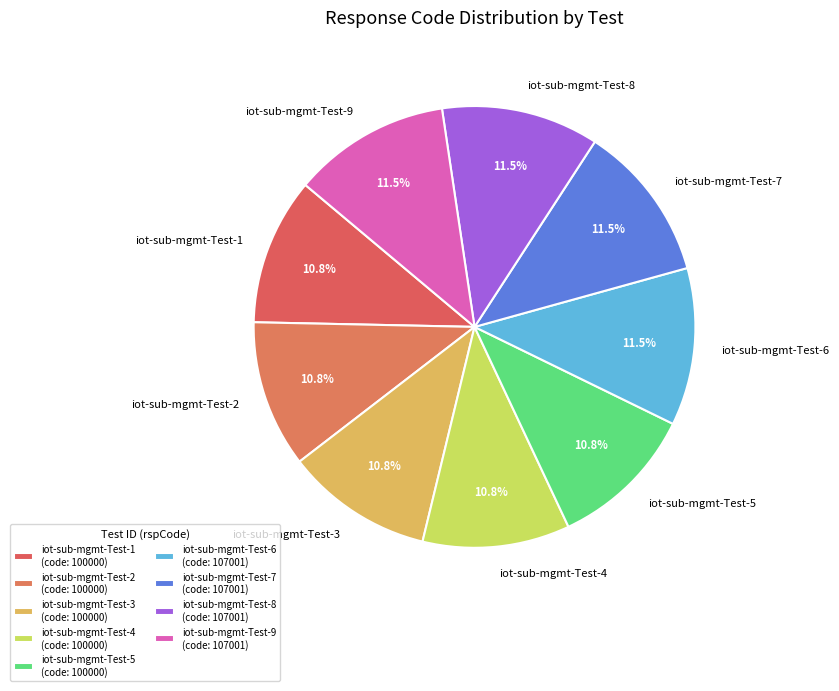

Which has a higher value, iot-sub-mgmt-Test-4 or iot-sub-mgmt-Test-8?

iot-sub-mgmt-Test-8